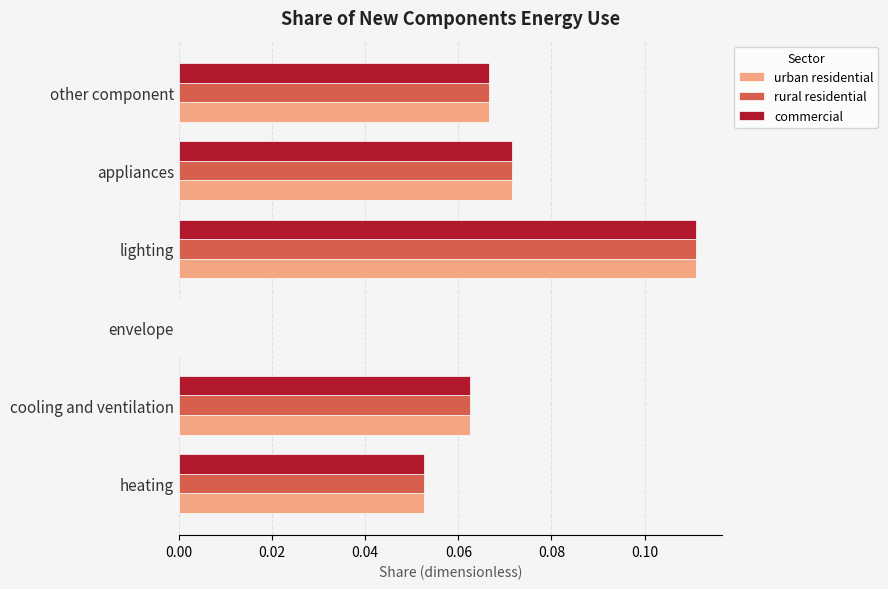

At which category does the chart reach its peak across all series?

lighting